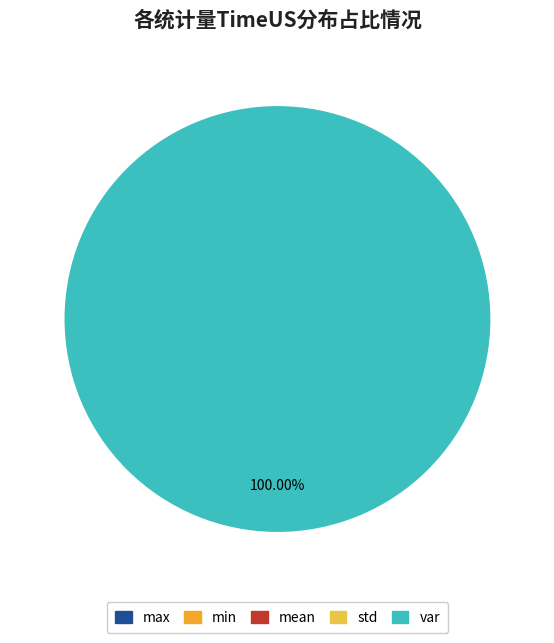

Which has a higher value, std or max?

max